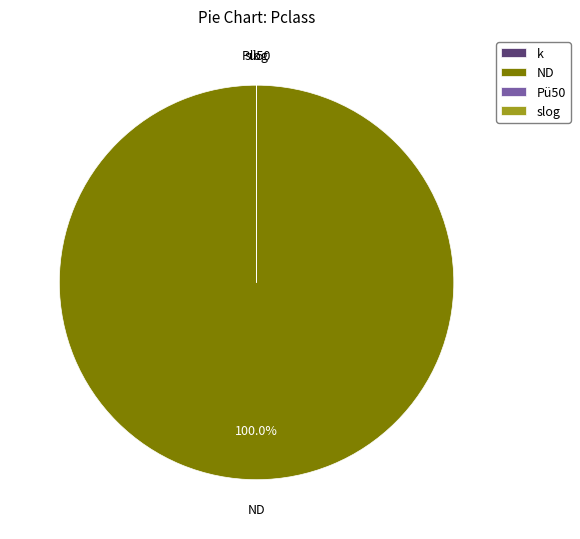

Is ND the majority of the pie?

Yes